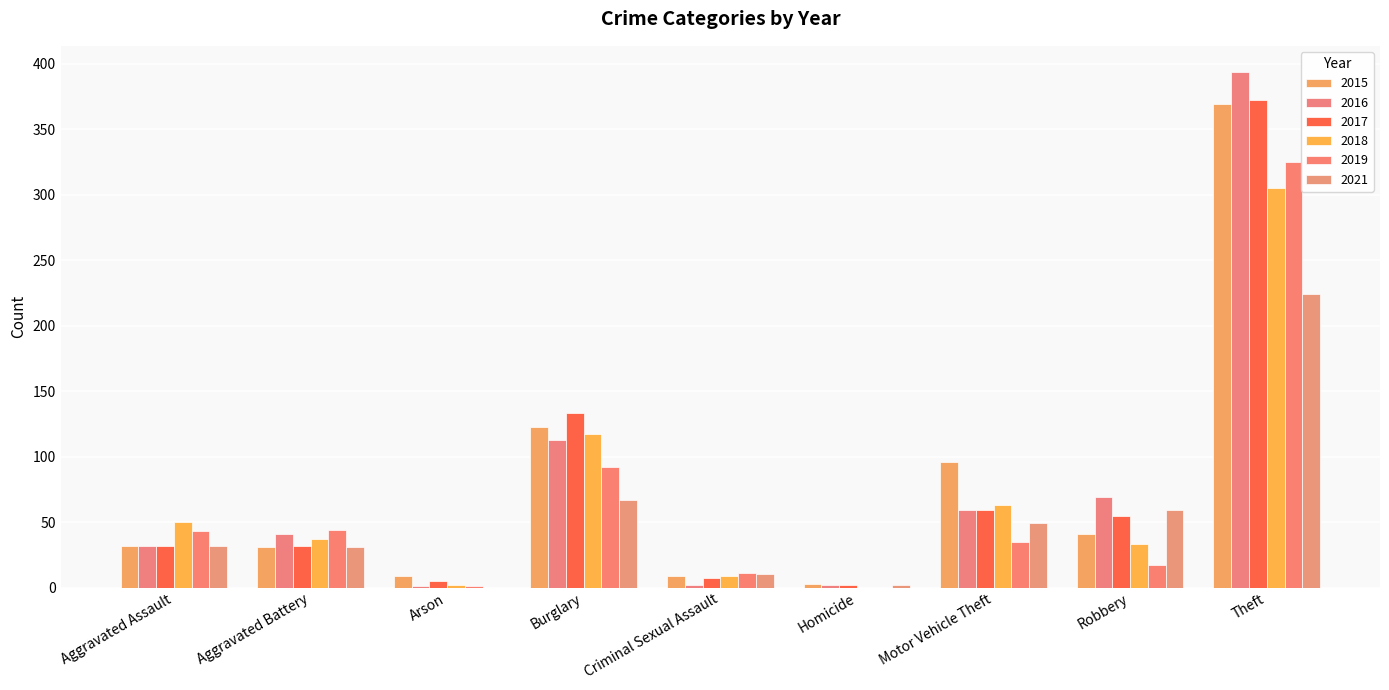

Does the chart contain stacked bars?

No